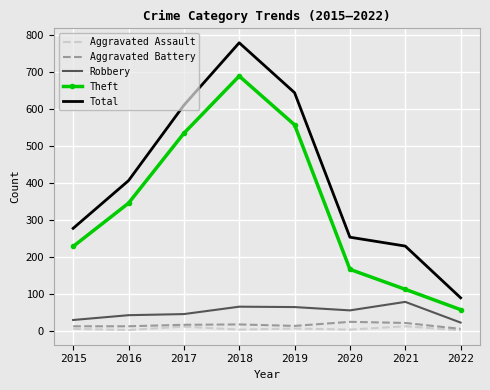

True or false: Robbery and Theft intersect in this chart.

False